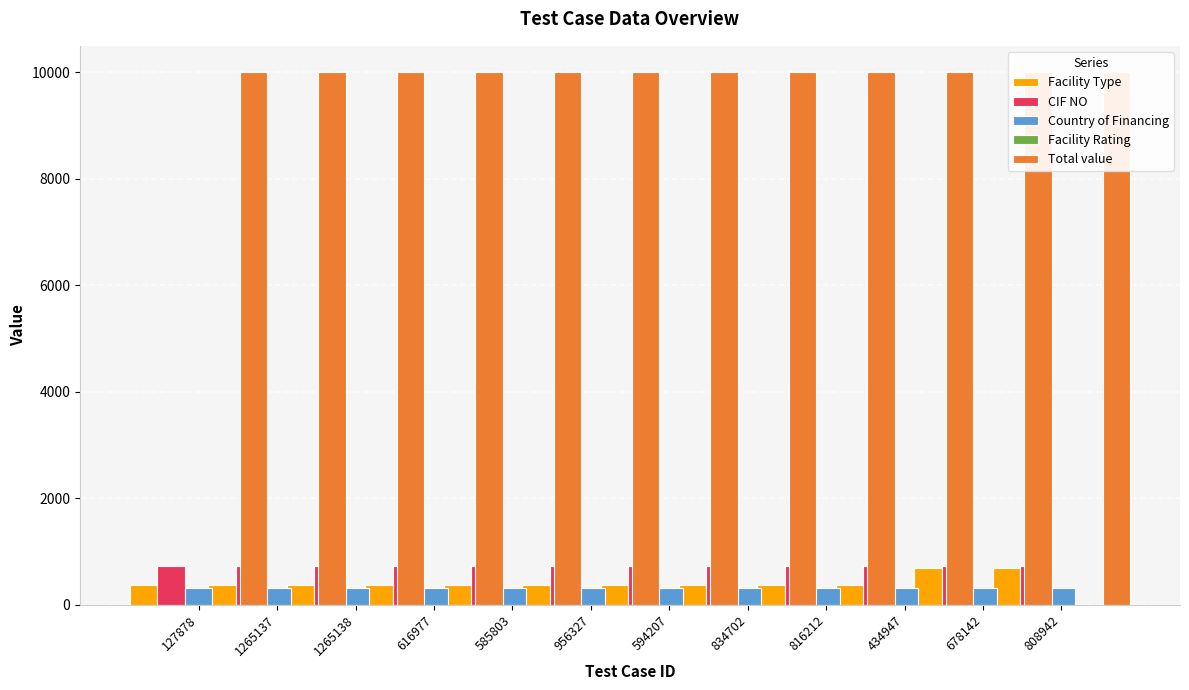

Rank the series by their maximum value, from lowest to highest.

Facility Rating, Country of Financing, Facility Type, CIF NO, Total value